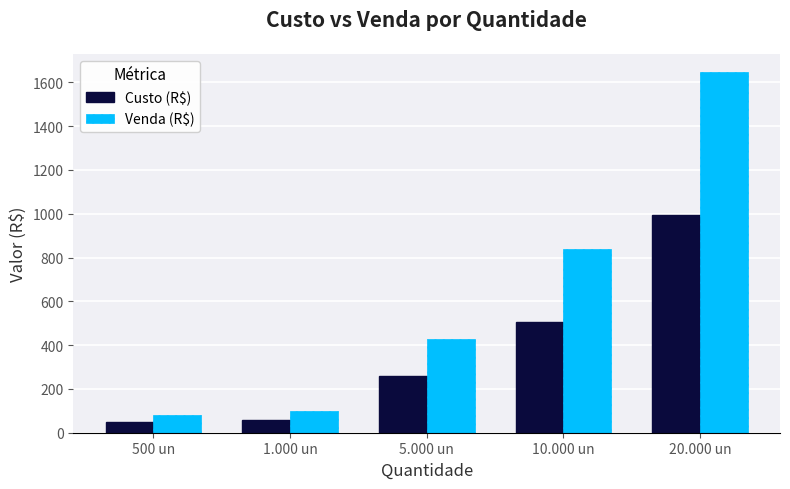

Does the chart contain any negative values?

No